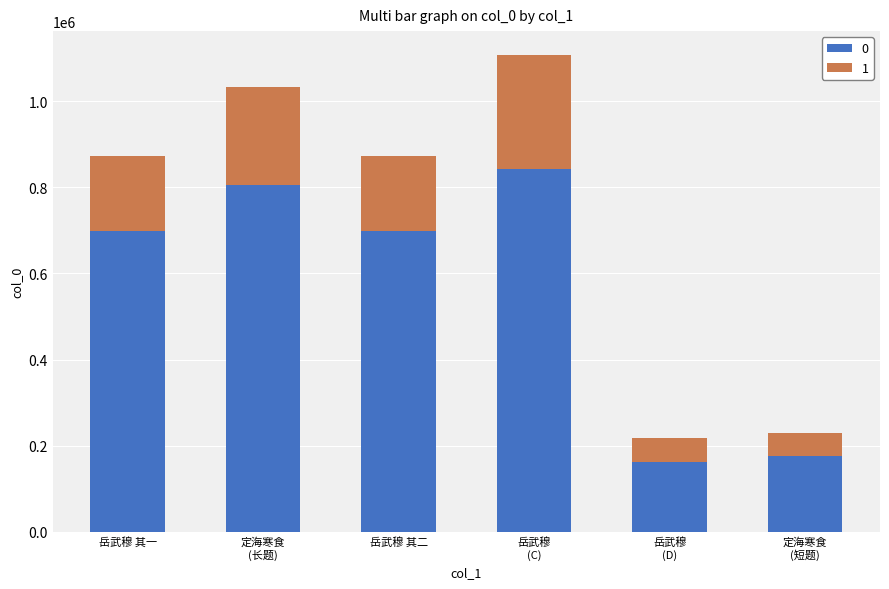

Are the bars grouped side by side (vs. stacked)?

No